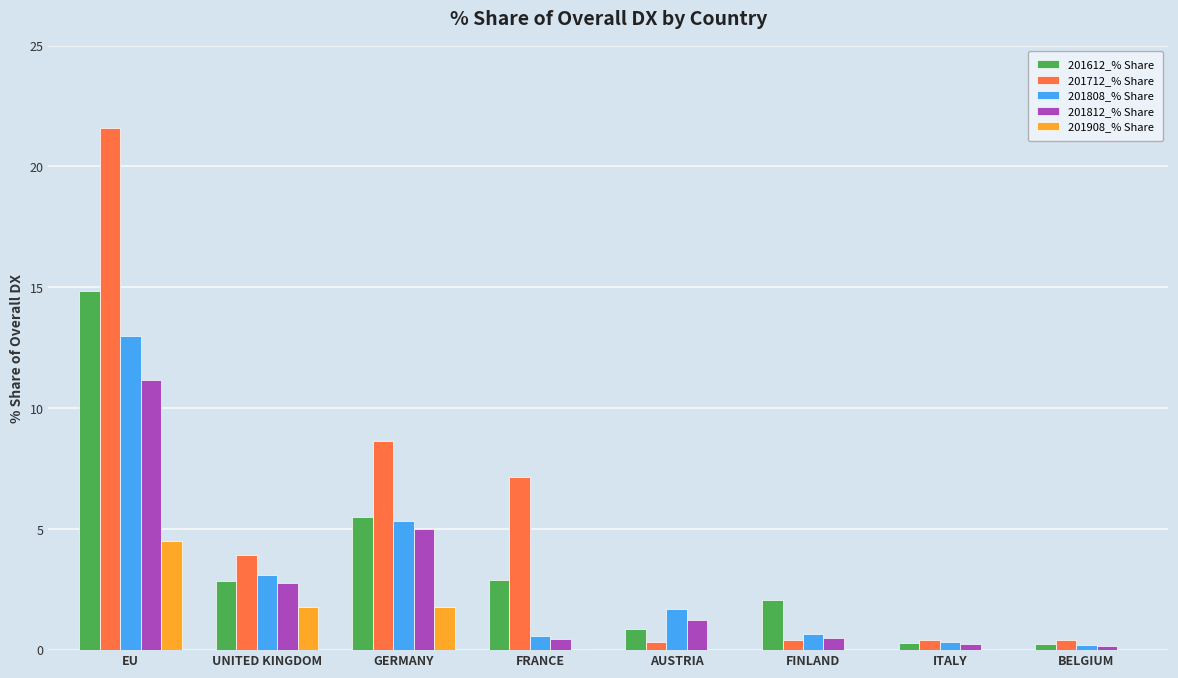

At which category is the sum across all series the highest?

EU